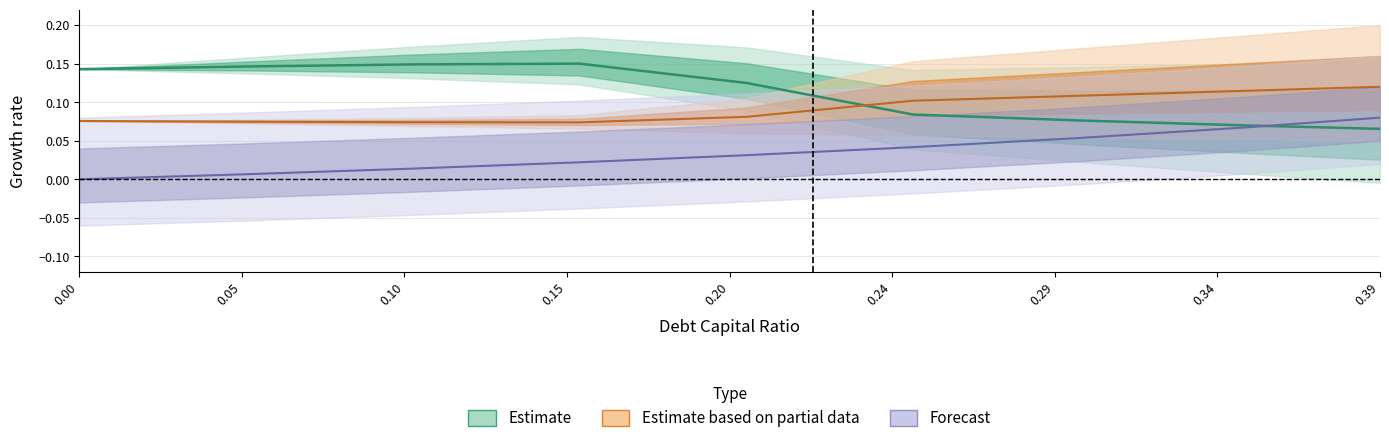

Which series changed the most between 0.20 and 0.39?

Estimate